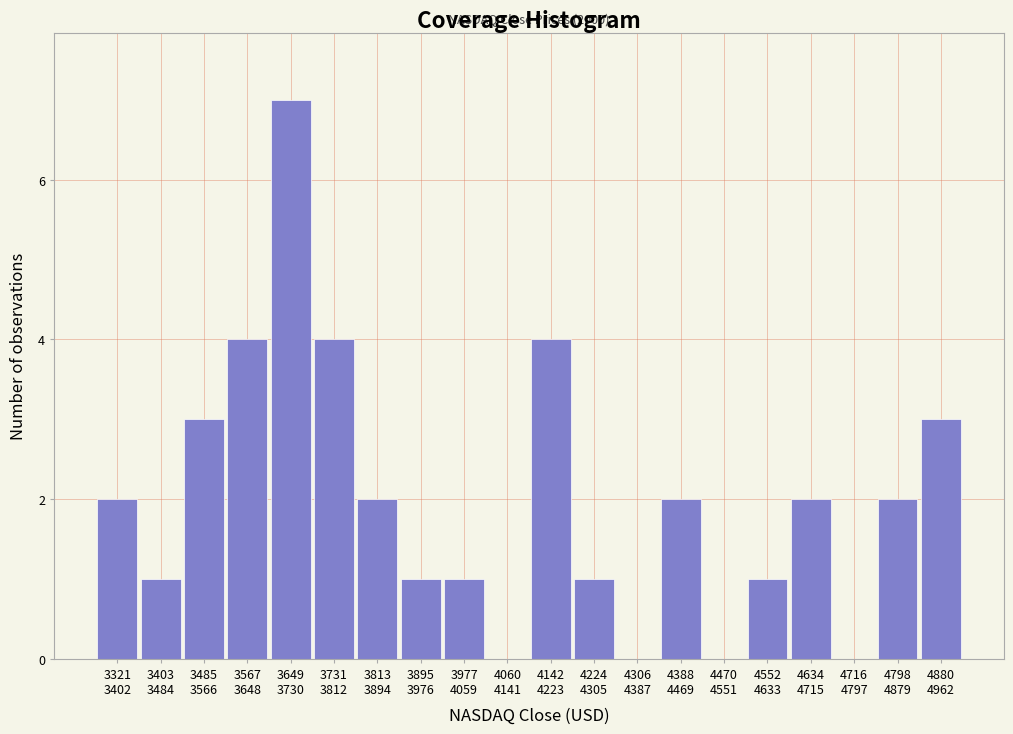

What is the maximum value shown in the chart?

7